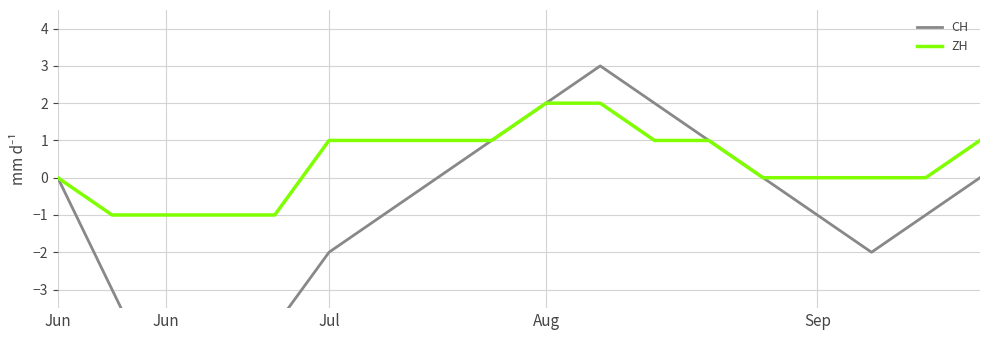

At which category does the chart reach its peak across all series?

10